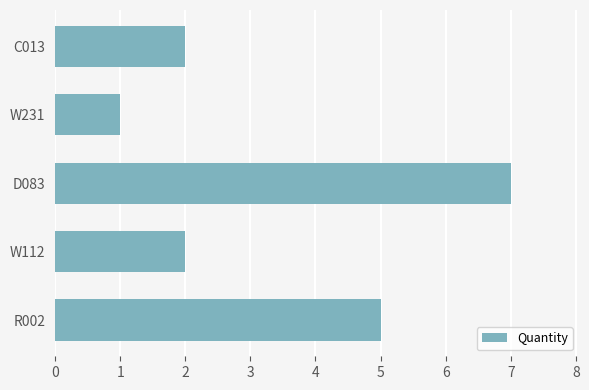

What is the difference between the second highest and second lowest values?

3